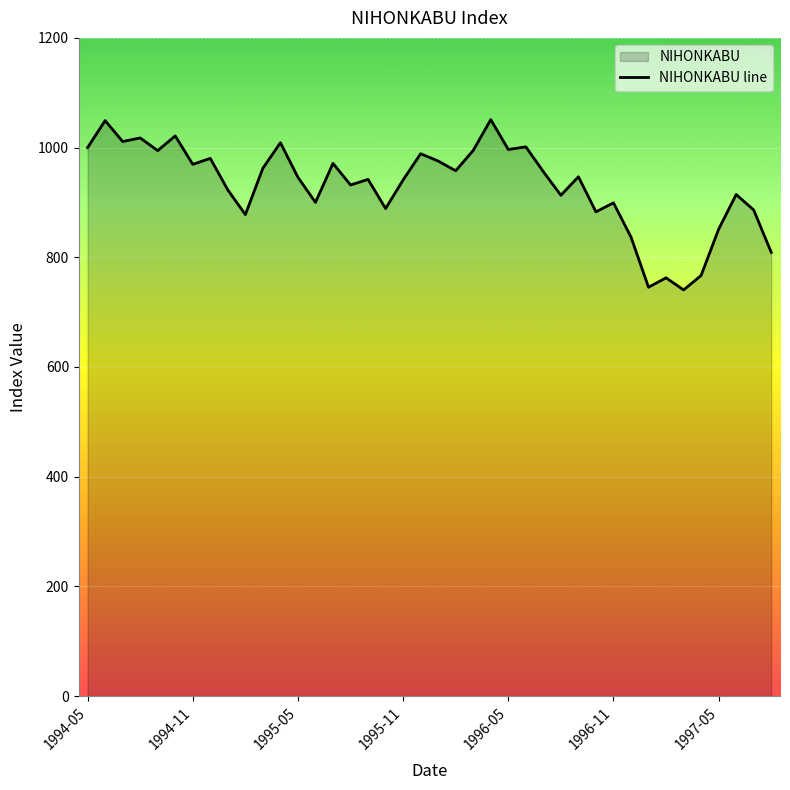

What is the change in value from 26 to 29?

-73.2